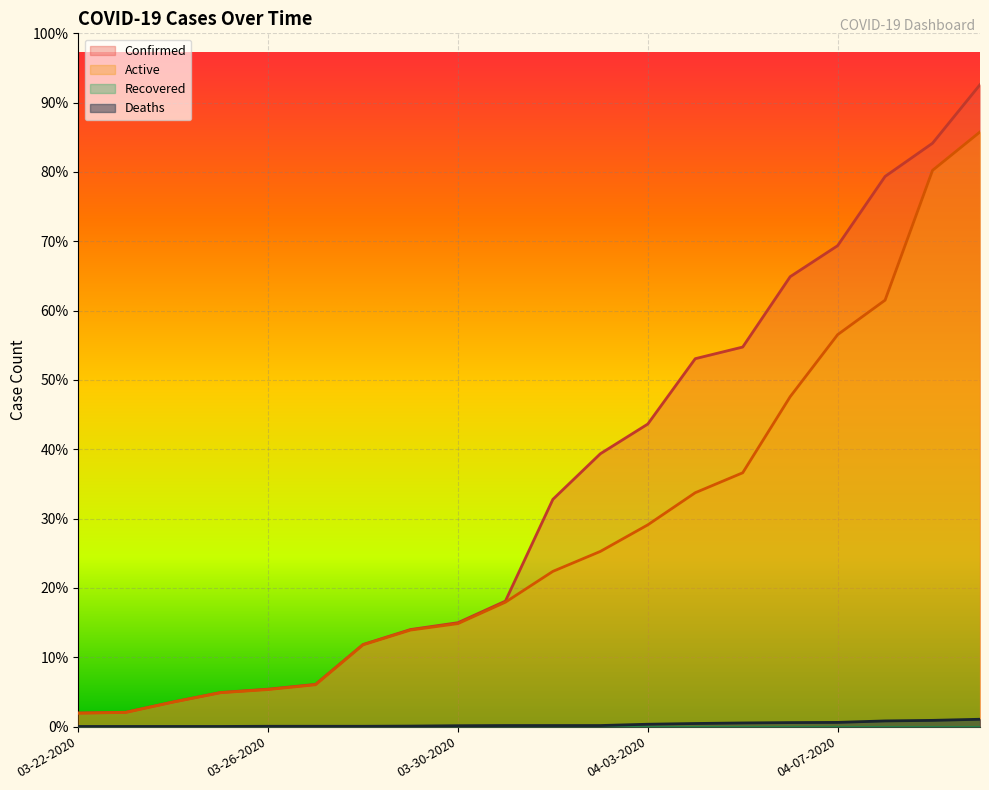

What is the sum of the Active values at 04-09-2020 and 04-02-2020?

3962